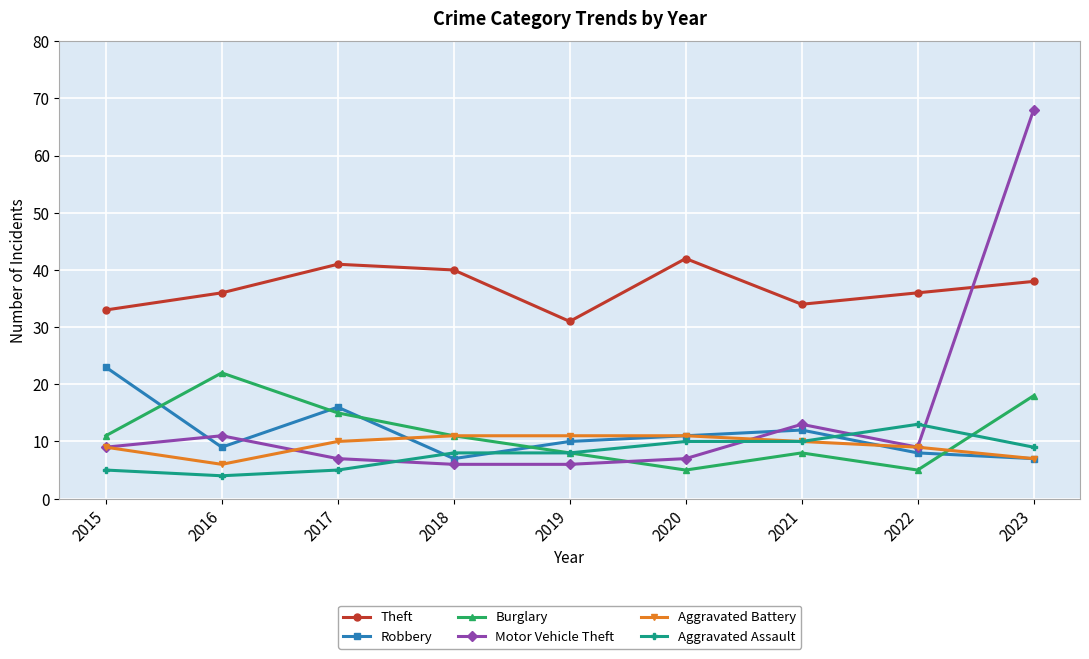

What is the average value of the Motor Vehicle Theft series?

15